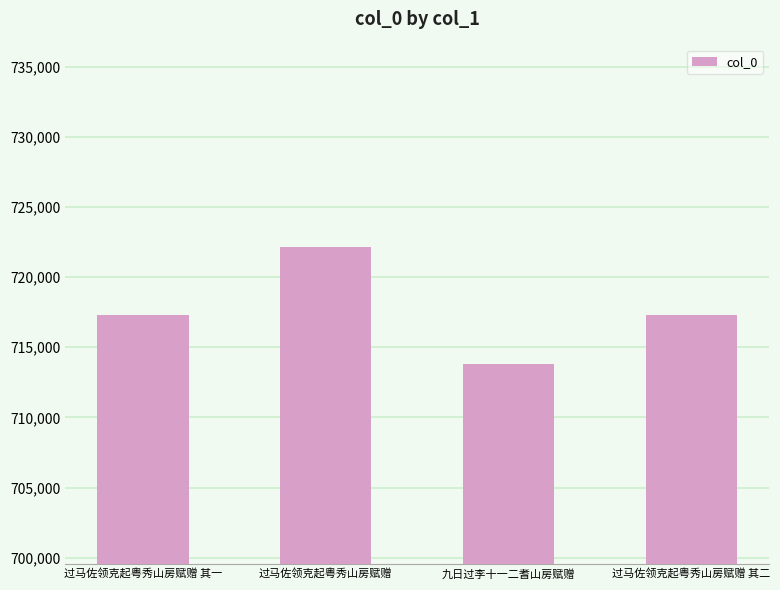

What is the sum of all values?

2870525